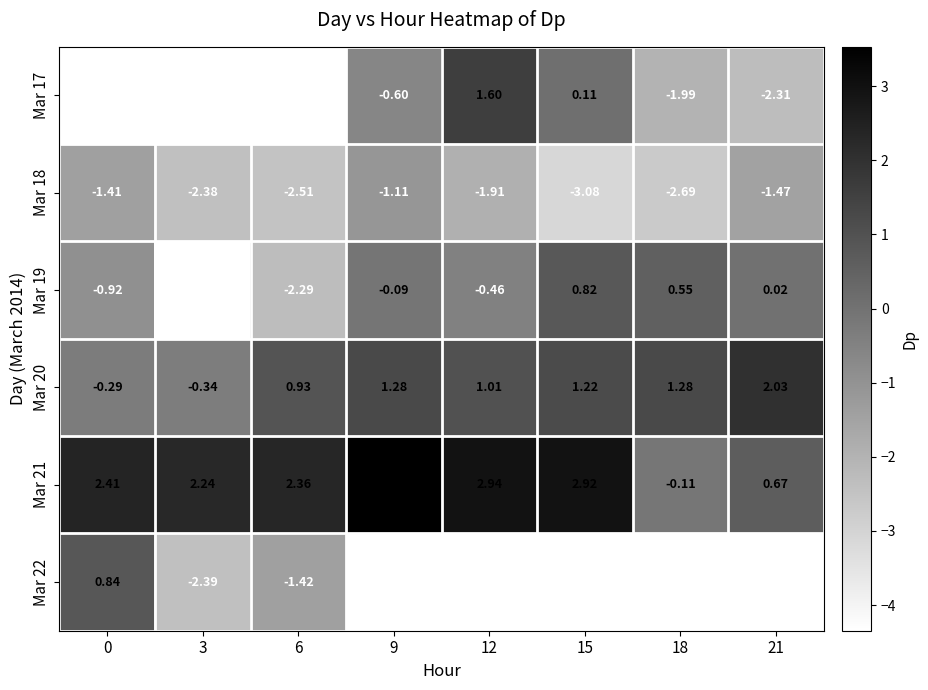

Is the value of Mar 21 at 3 greater than the value of Mar 22 at 0?

Yes